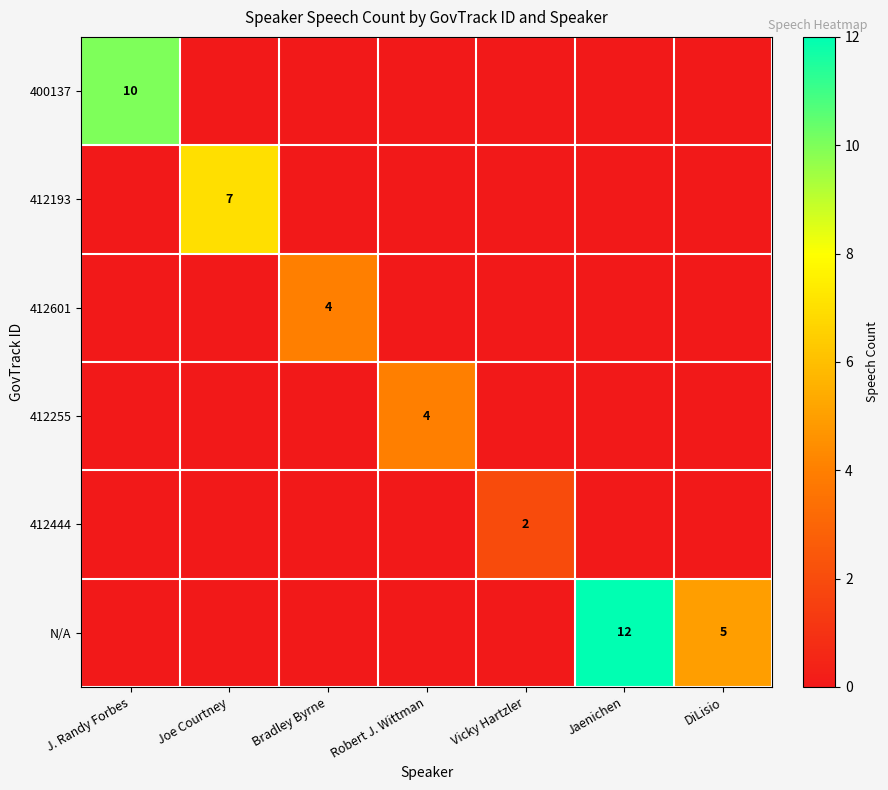

What is the difference between the maximum and minimum values in the 412601 series?

4